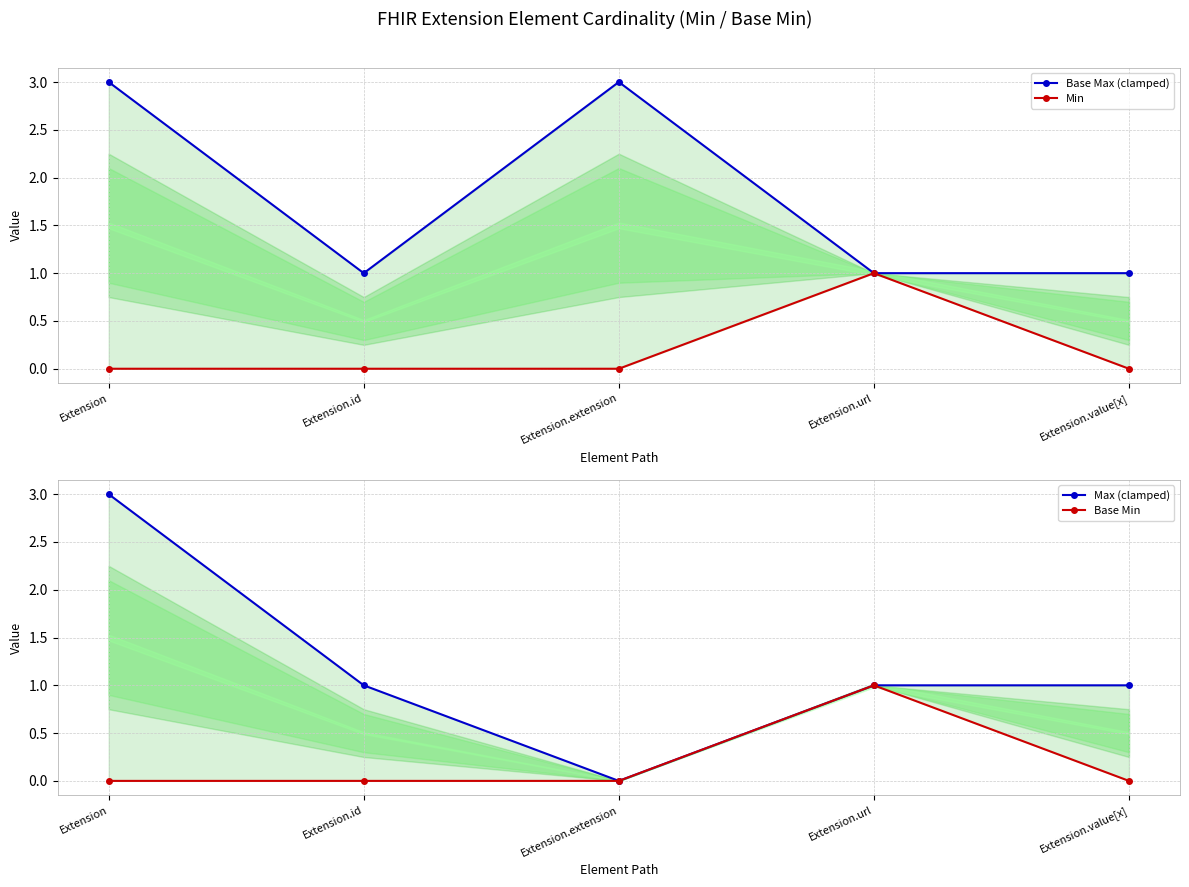

What value does the Min series have at Extension.url?

1